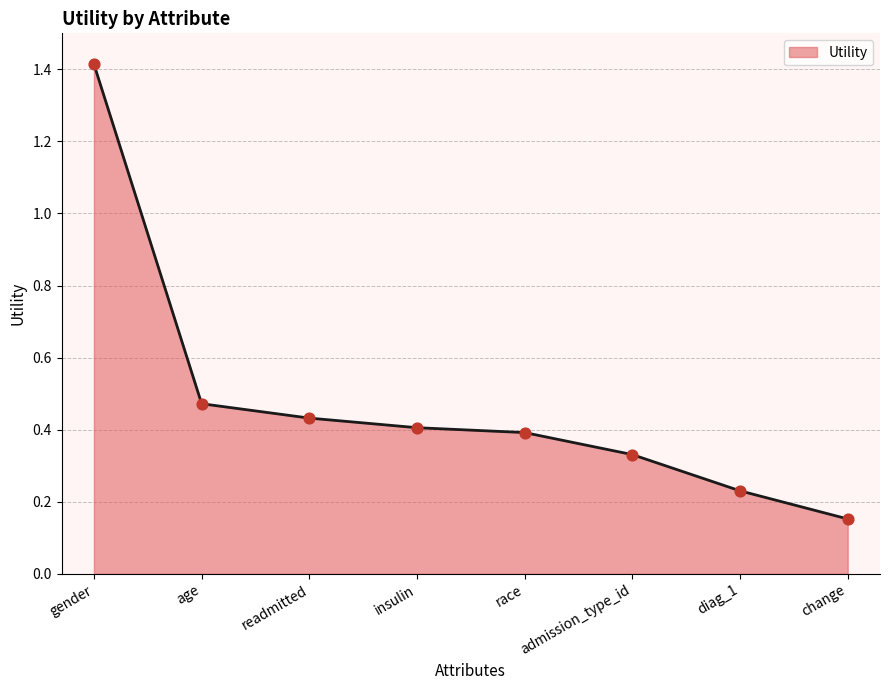

Between insulin and race, which is larger?

insulin